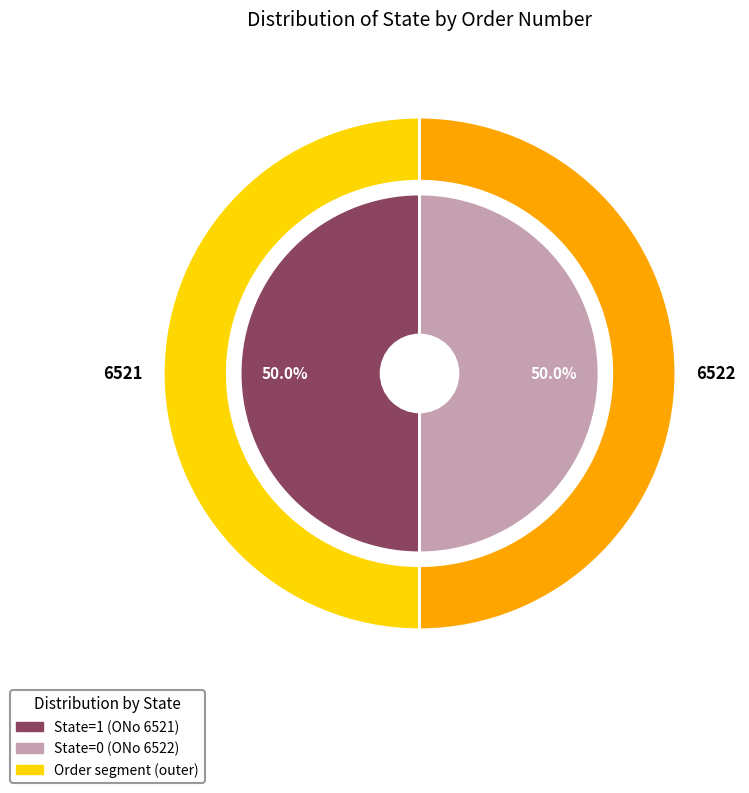

To the nearest percent, what is the average slice percentage?

50%